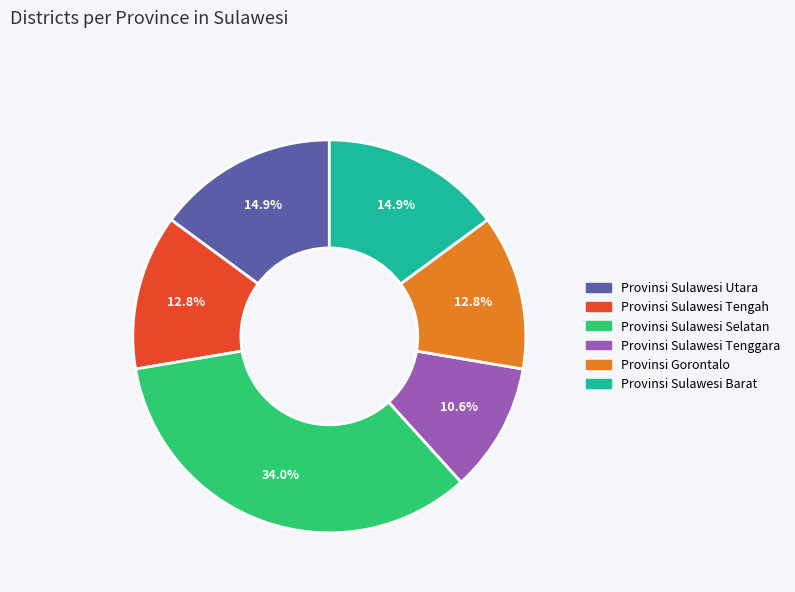

True or false: Provinsi Sulawesi Barat accounts for 15% of the total.

True